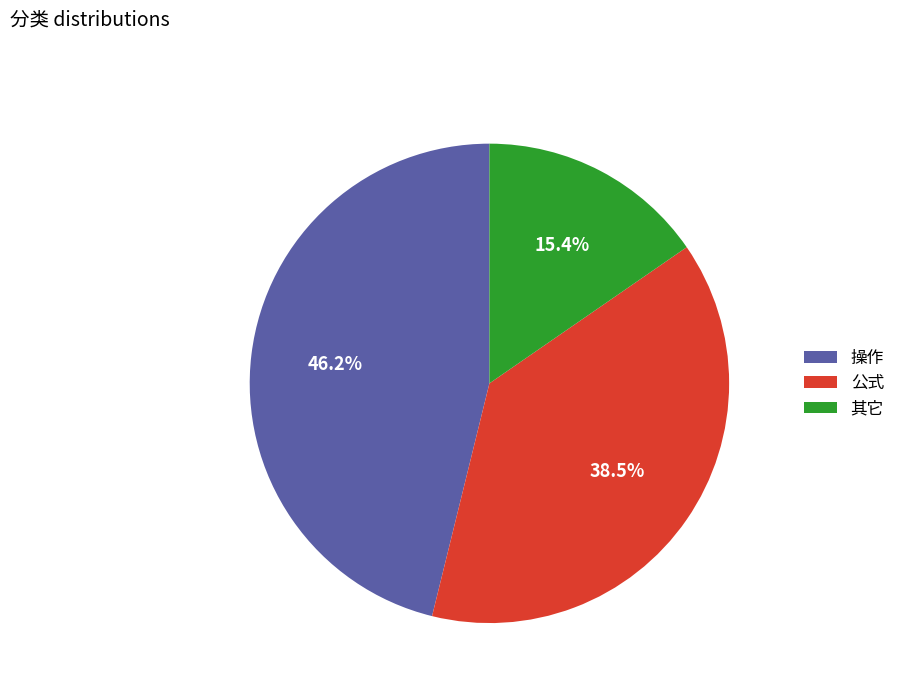

What is the ratio of the value at 操作 to the value at 其它?

3.0